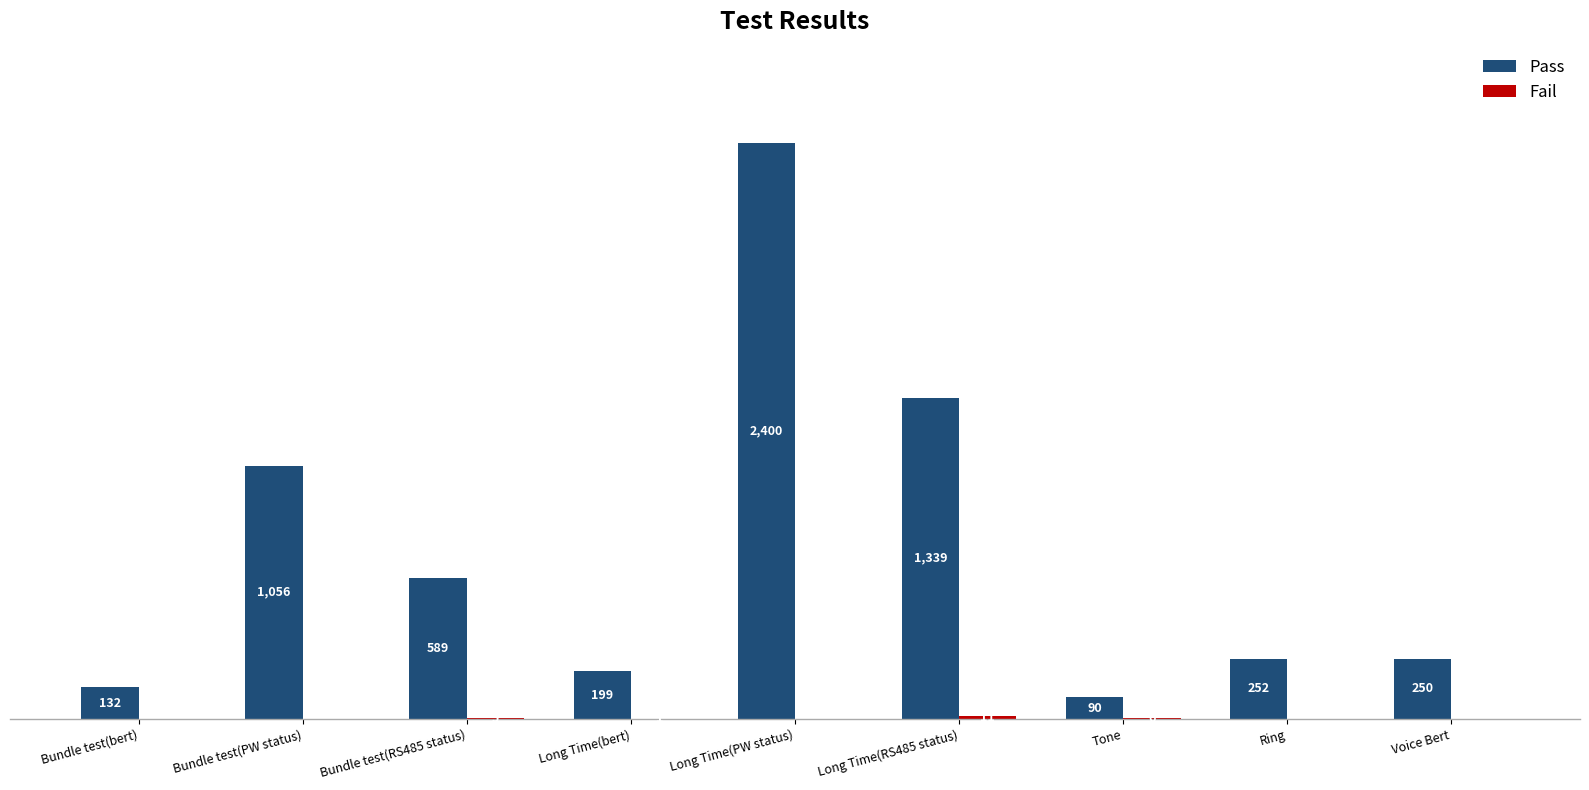

At which label does Pass first exceed 252?

Bundle test(PW status)